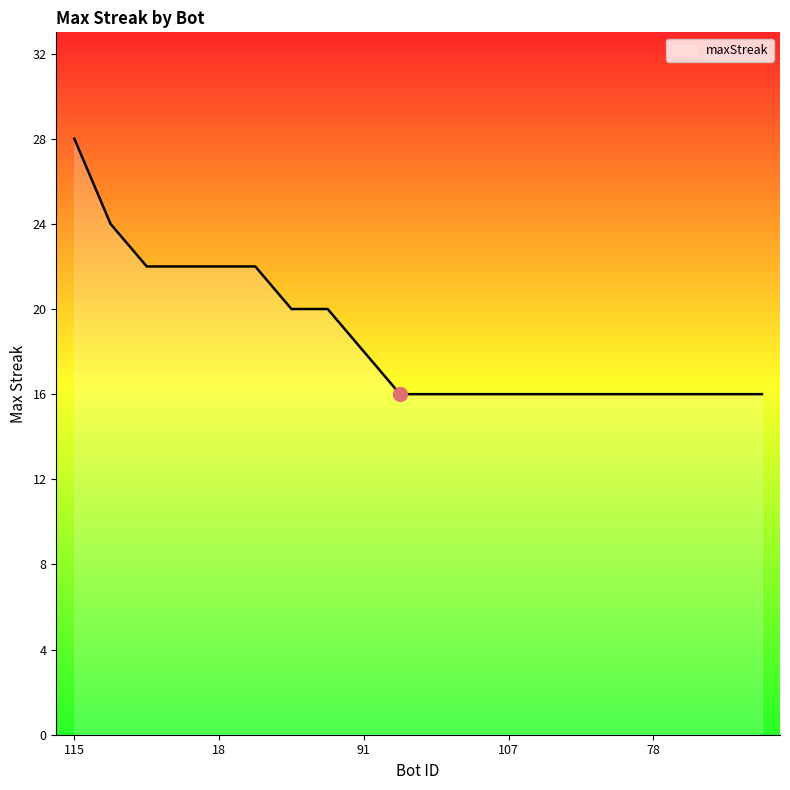

What is the sum of all values?

374